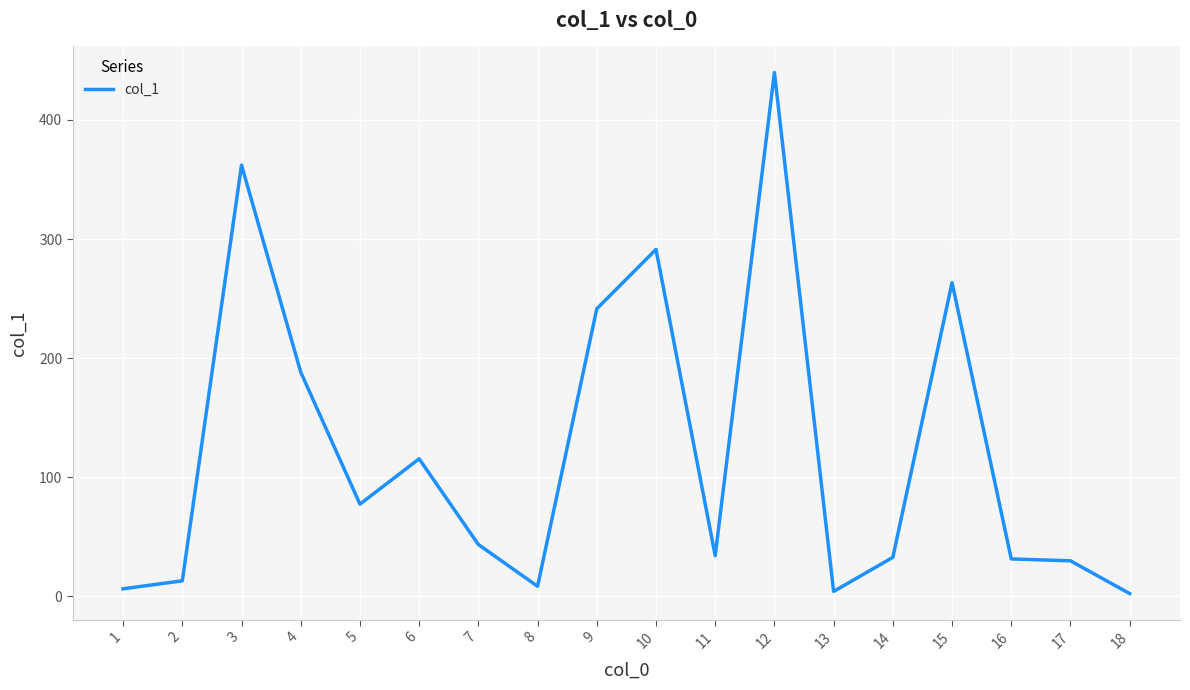

What is the difference between the maximum and minimum values?

437.7